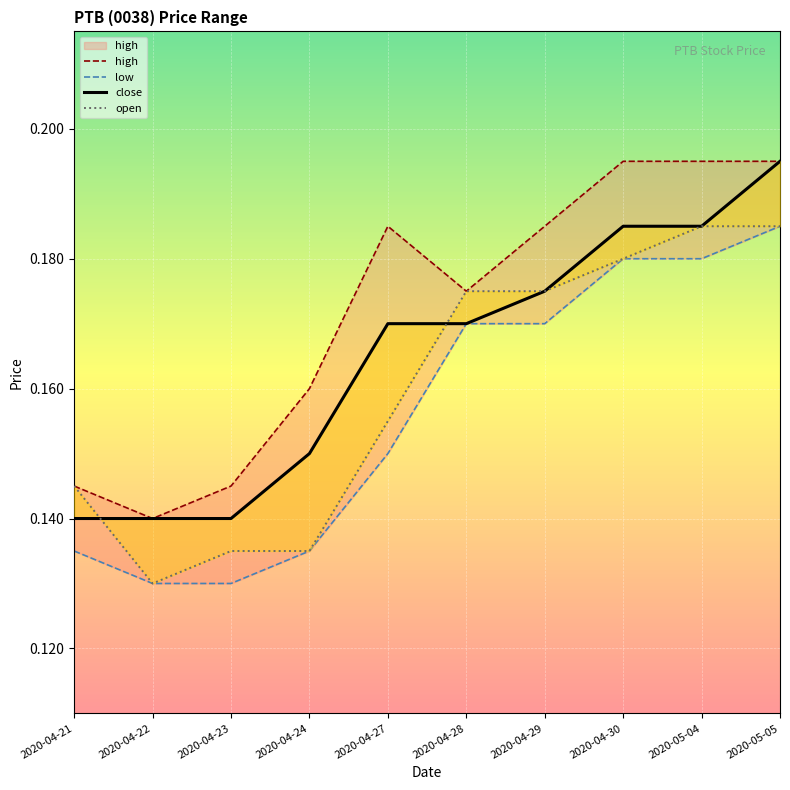

Count the open values in the range 0 to 1.

10